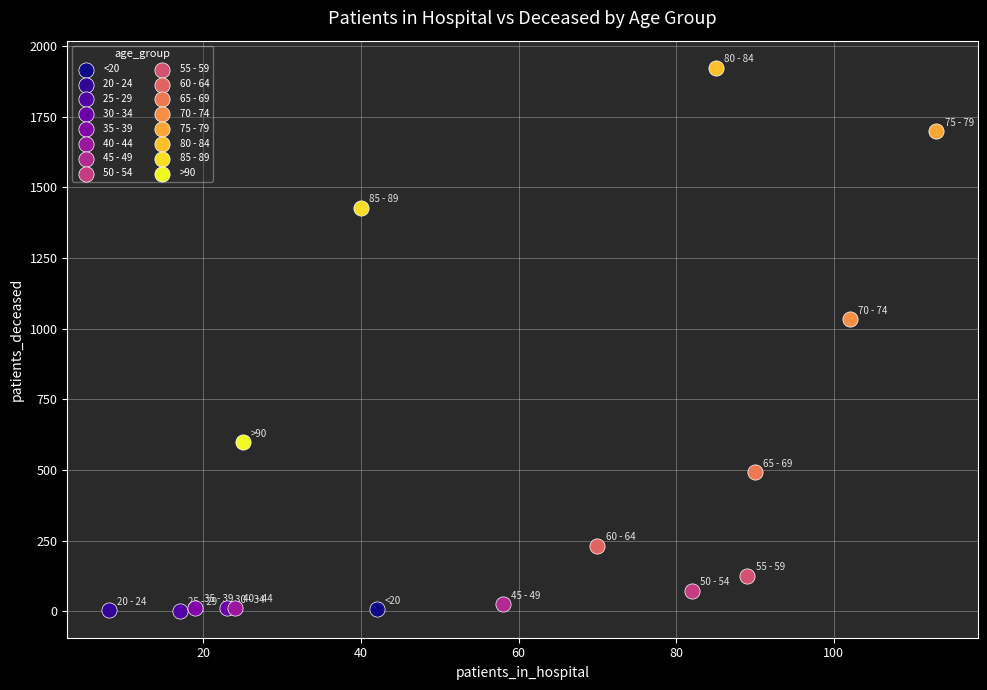

What are all the series names shown in the legend?

<20, 20 - 24, 25 - 29, 30 - 34, 35 - 39, 40 - 44, 45 - 49, 50 - 54, 55 - 59, 60 - 64, 65 - 69, 70 - 74, 75 - 79, 80 - 84, 85 - 89, >90